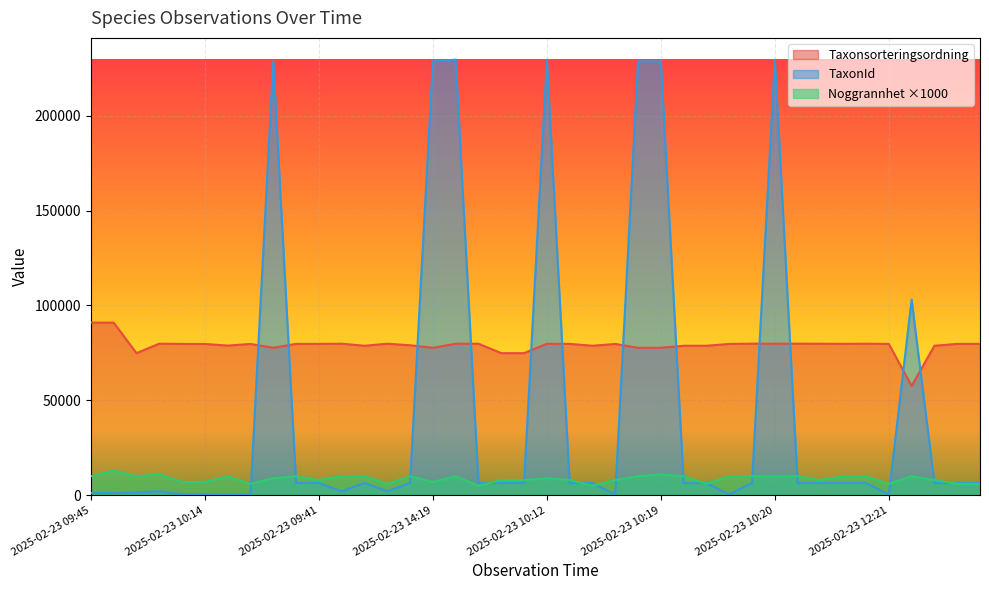

What are all the series names shown in the legend?

Taxonsorteringsordning, TaxonId, Noggrannhet ×1000